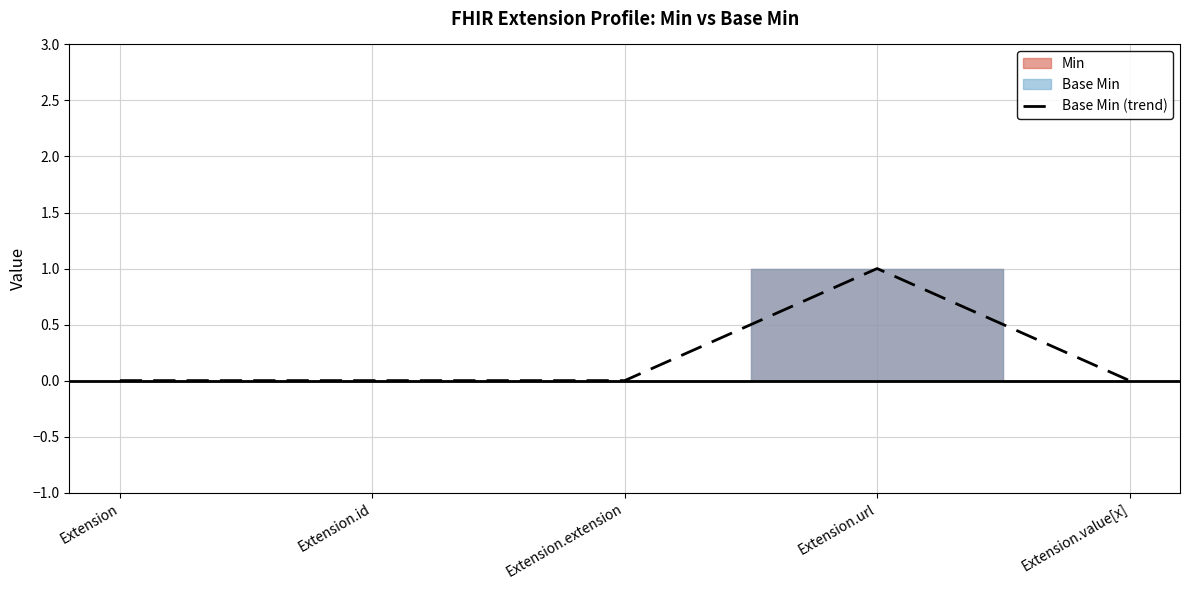

What is the label of the 4th point from the right?

Extension.id